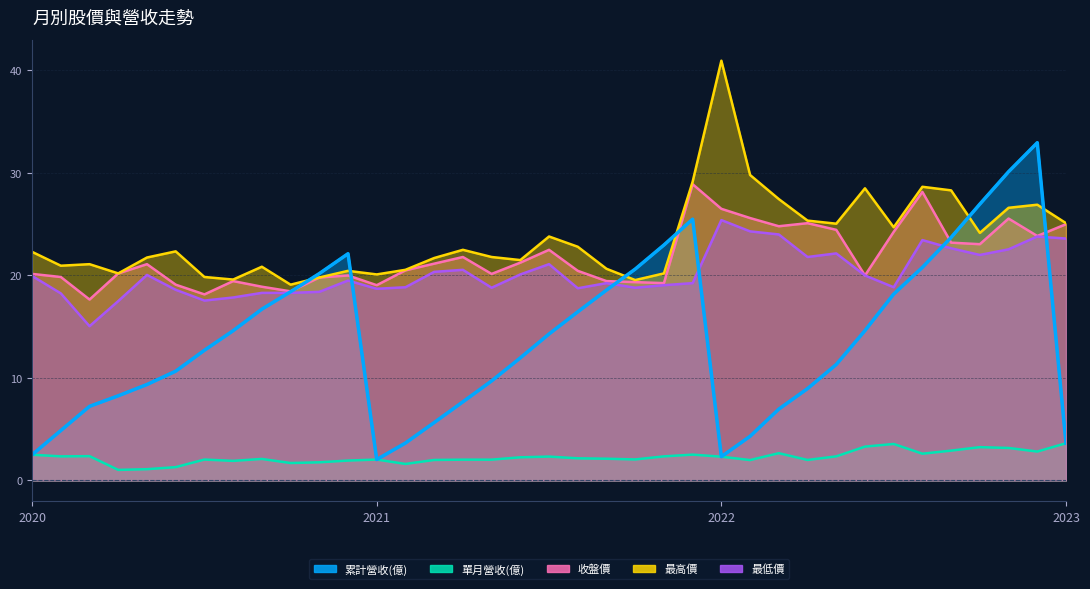

What position from the left is 2022?

25